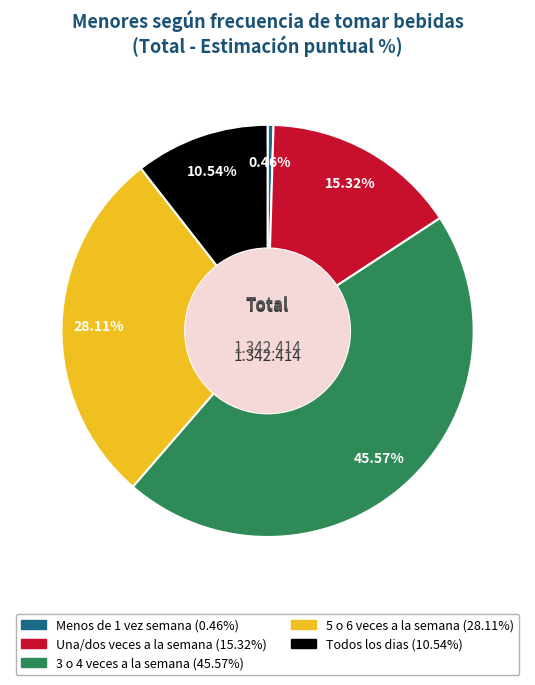

To the nearest percent, what is the average slice percentage?

20%